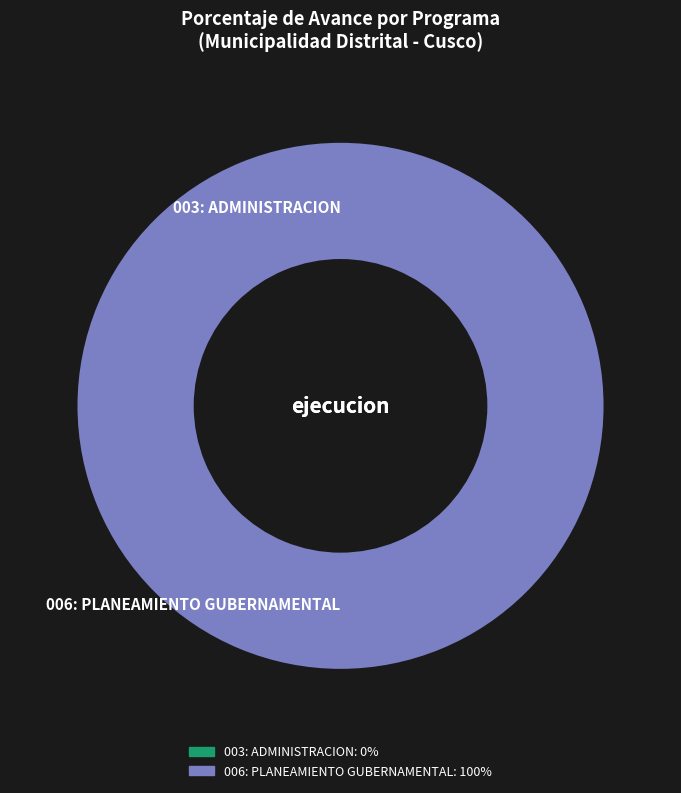

Does 003: ADMINISTRACION account for over 50% of the chart?

No